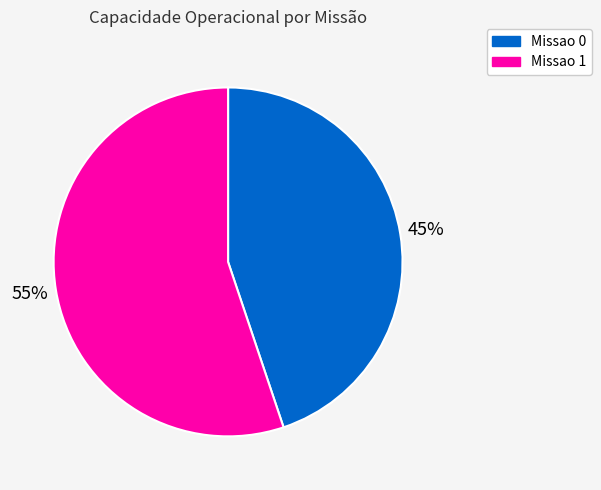

Rank the categories by value from lowest to highest.

Missao 0, Missao 1